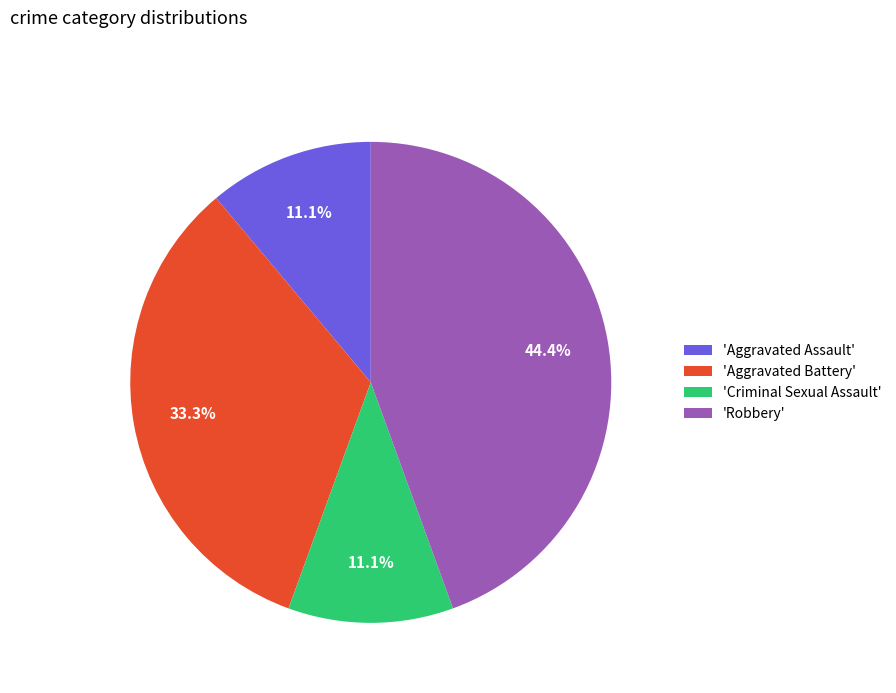

What percentage do 'Aggravated Battery' and 'Aggravated Assault' together represent?

44.4%